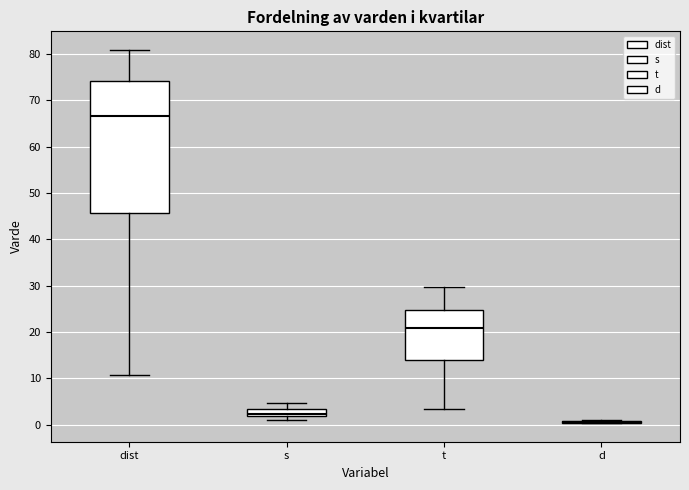

Reading left to right, read every box against the y-axis: the position of its median line, the range the box covers, and the ends of its whiskers. The values are not printed on the chart, so give them approximately, as read against the axis.

dist: median 67, box 46 to 74, whiskers 11 to 81
s: median 2 (just above the box's lower edge), box 2 to 3, whiskers 1 to 5
t: median 21, box 14 to 25, whiskers 3 to 30
d: box collapsed to a line at 1, whiskers 0 to 1